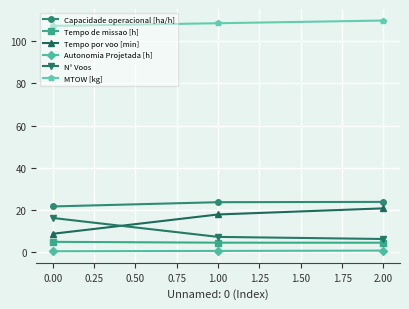

What is the label of the 3rd point from the left?

2.00